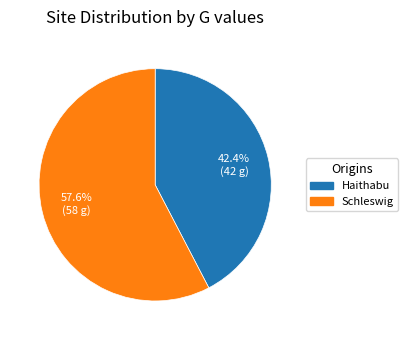

Combined, what portion of the pie is Schleswig and Haithabu?

100.0%